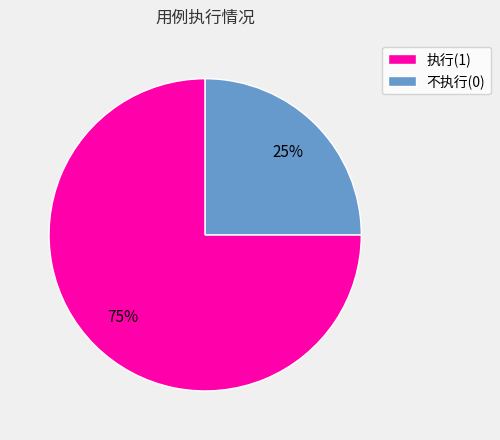

To the nearest percent, what is the difference between the largest and smallest slice percentages?

50%